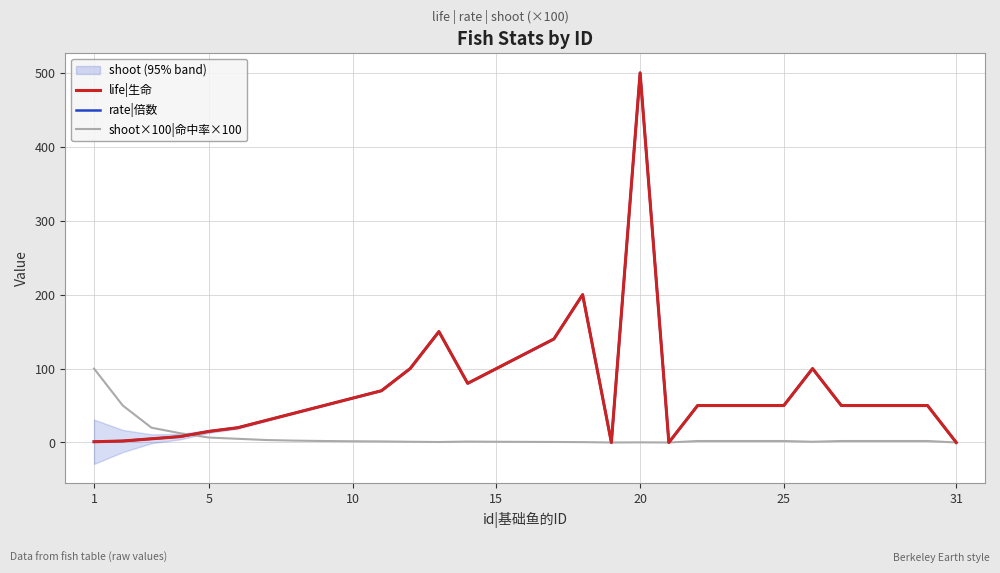

In rate|倍数, how many points are lower than both neighbors (excluding endpoints)?

3